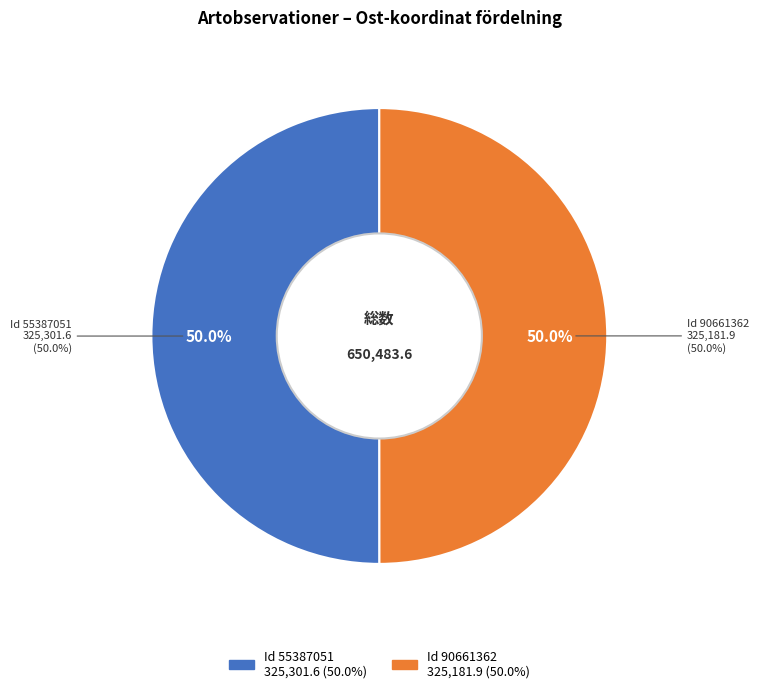

Which category has the smallest portion of the pie?

90661362